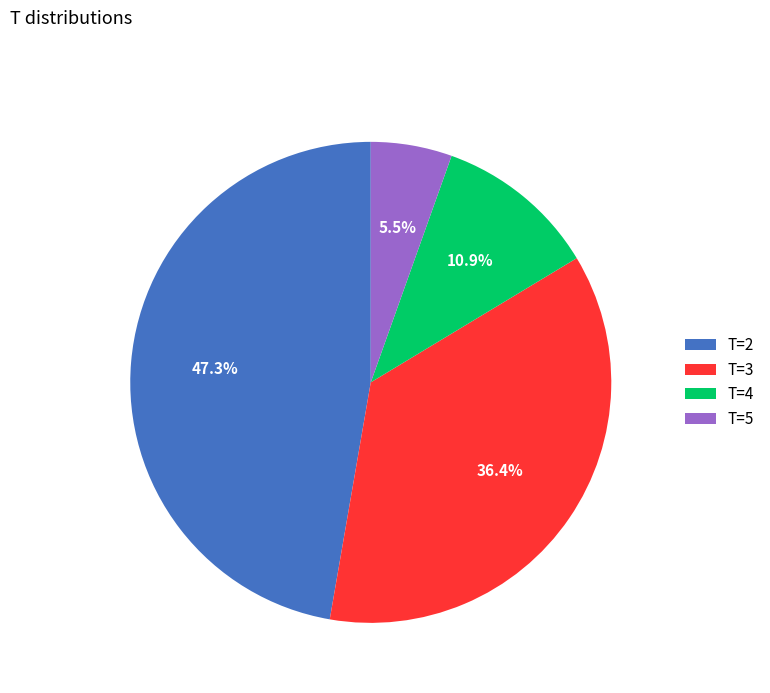

What is the ratio of the value at T=4 to the value at T=5?

2.0